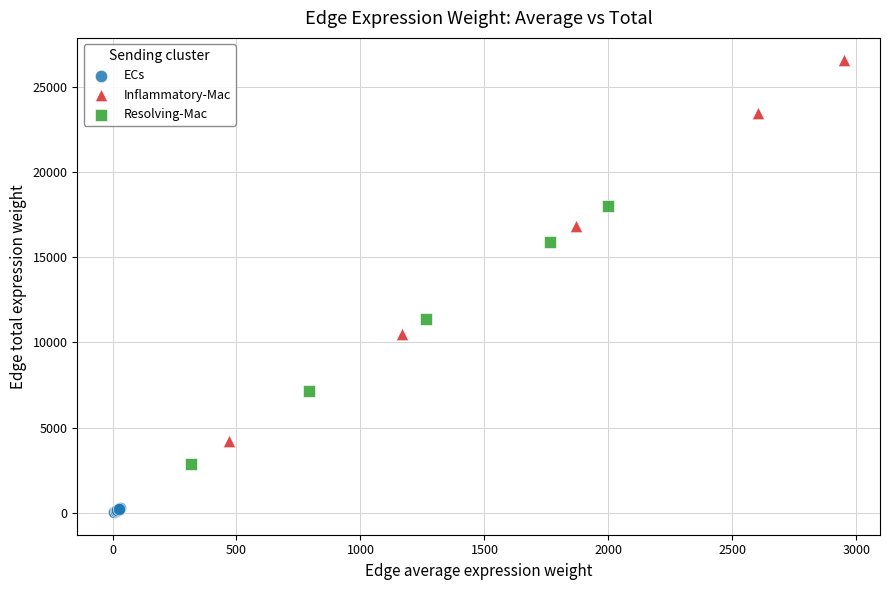

Which series has the widest spread of Y values?

Inflammatory-Mac